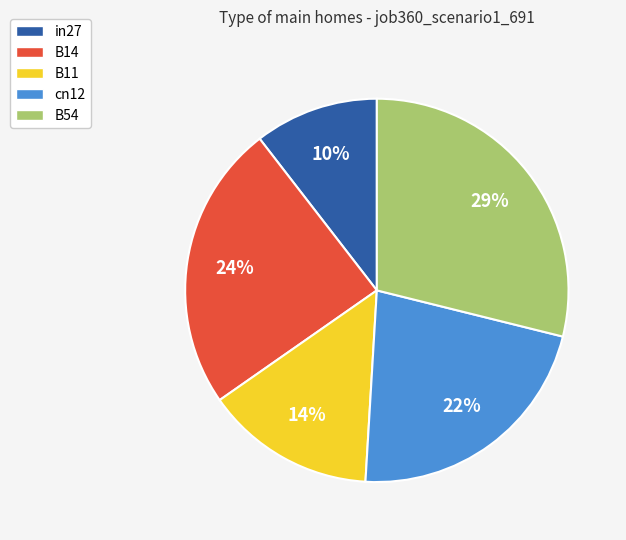

To the nearest percent, what is the difference between the in27 and B11 slice percentages?

4%